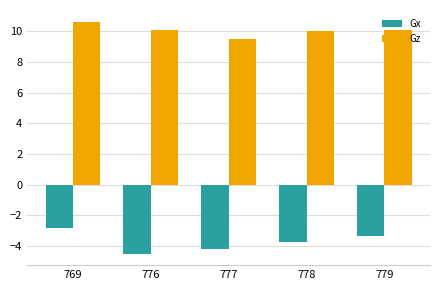

Which series has the largest range (max minus min)?

Gx